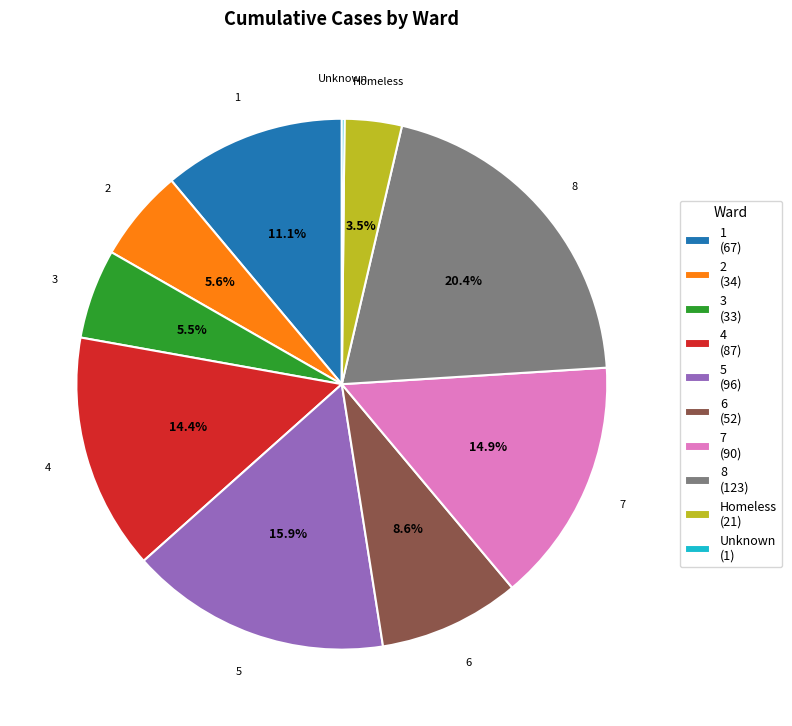

Is there any slice that represents more than half of the pie?

No